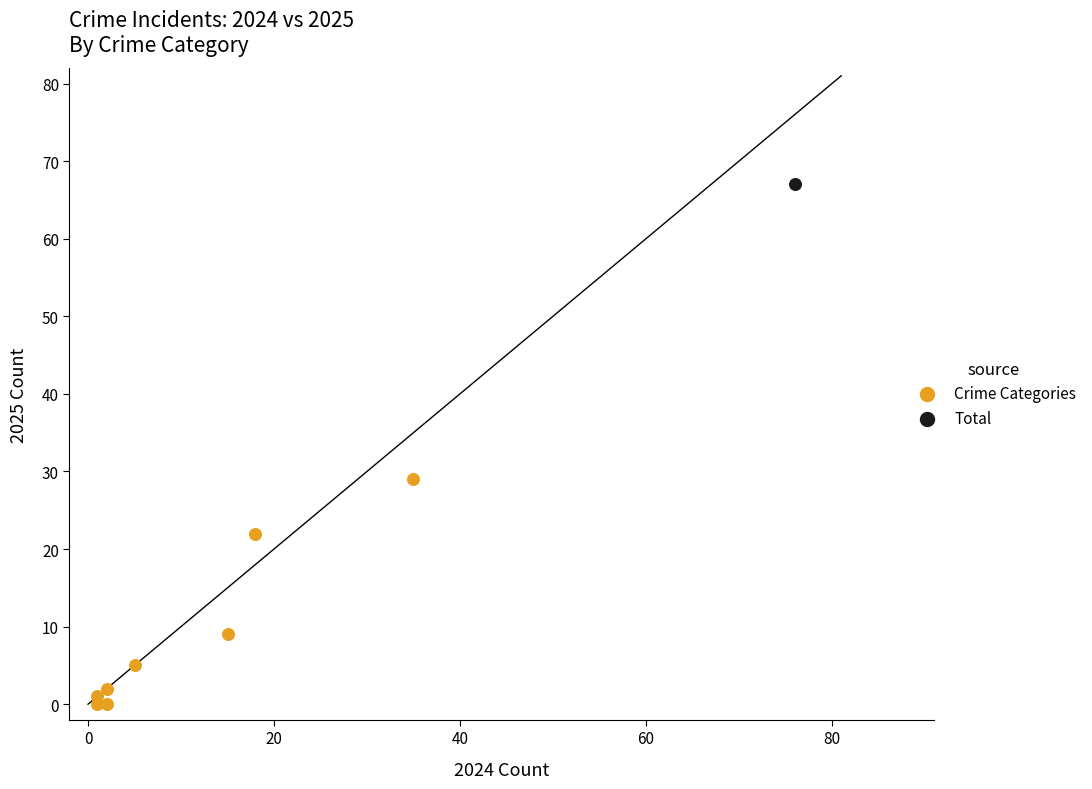

What are all the series names shown in the legend?

Crime Categories, Total